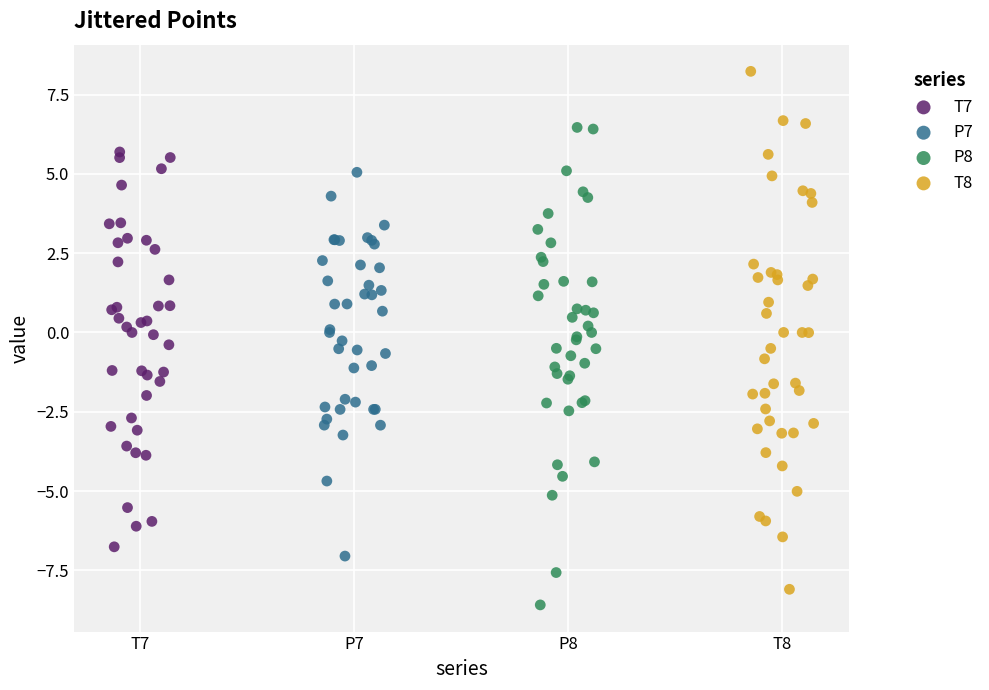

Which series contains the highest Y value?

T8